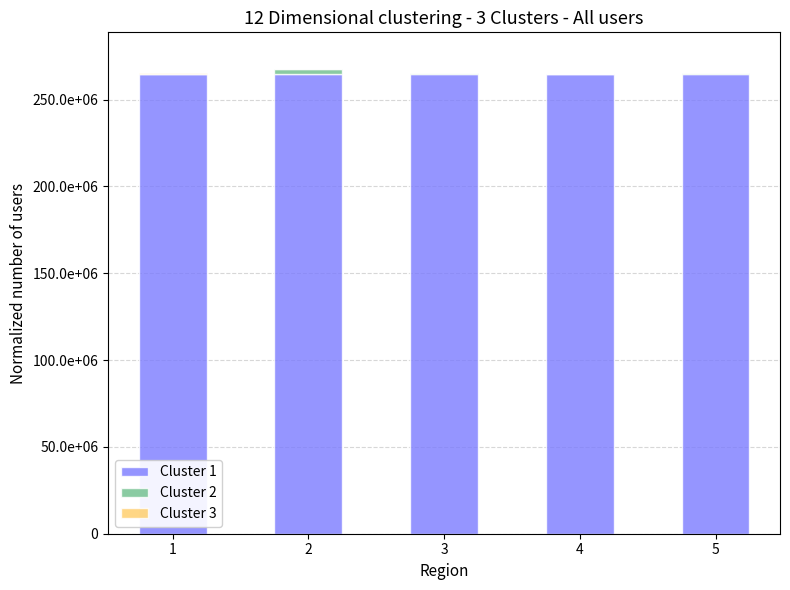

Are the bars horizontal?

No